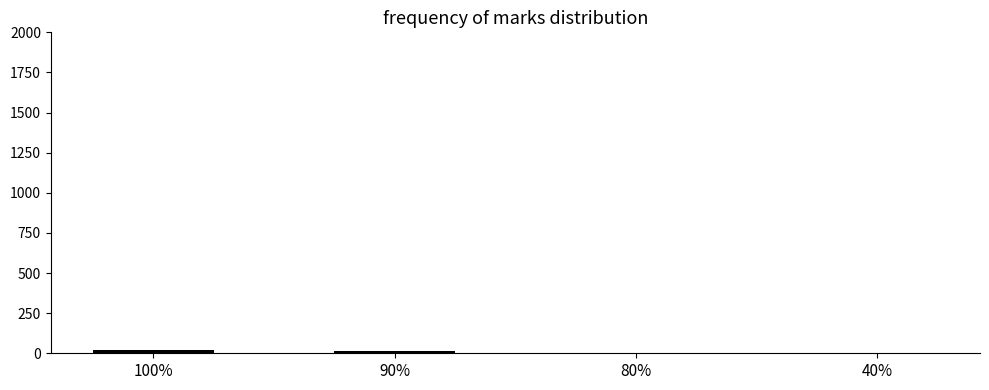

True or false: the data shows 1 at 40%.

True